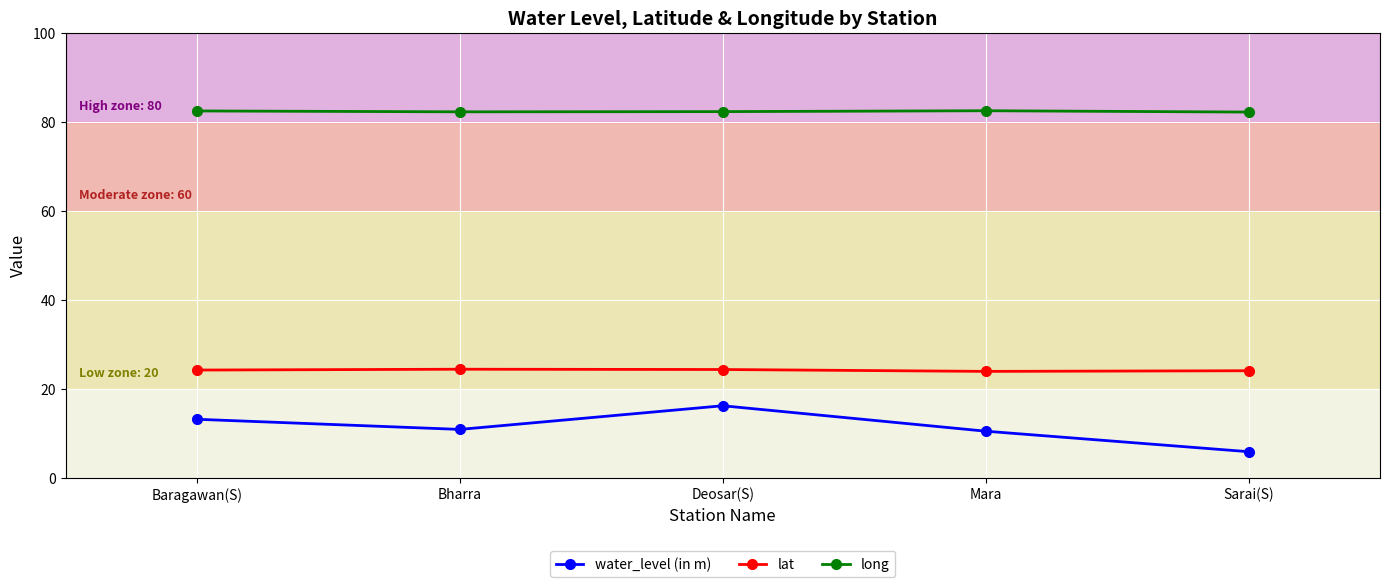

List the series in order of their overall mean, lowest first.

water_level (in m), lat, long